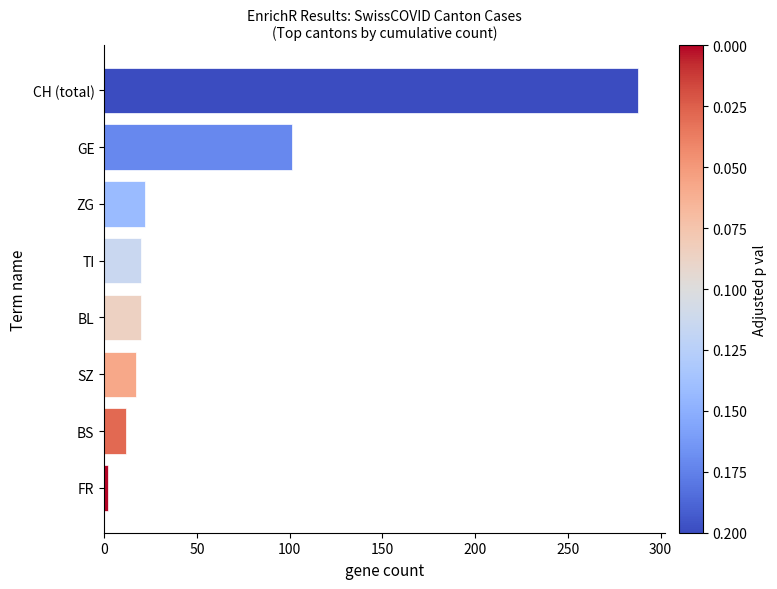

At which label is the value closest to 145?

GE